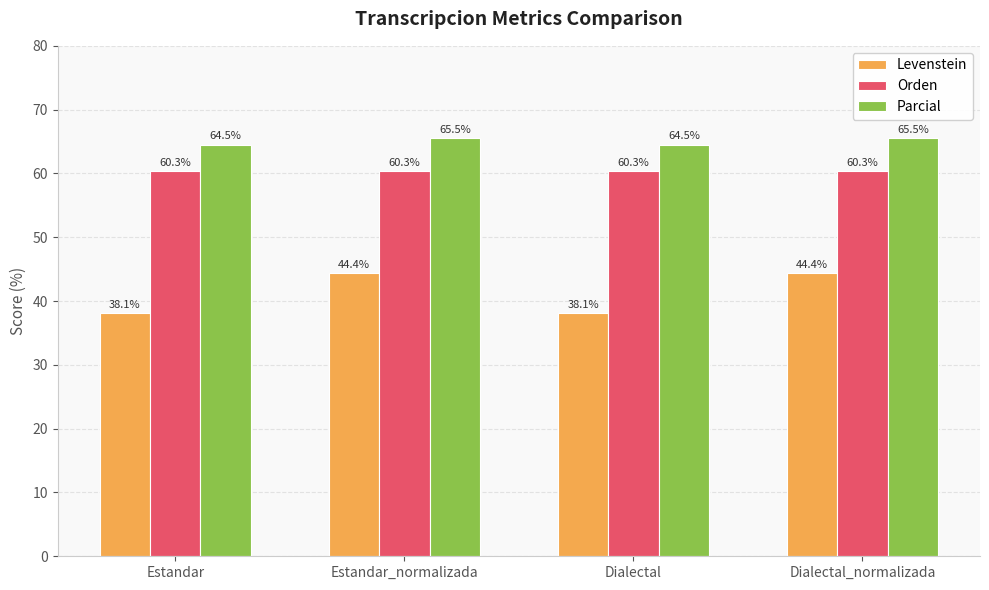

Reading left to right, list all the values displayed in this chart.

Levenstein: 38.1	44.4	38.1	44.4
Orden: 60.3	60.3	60.3	60.3
Parcial: 64.5	65.5	64.5	65.5